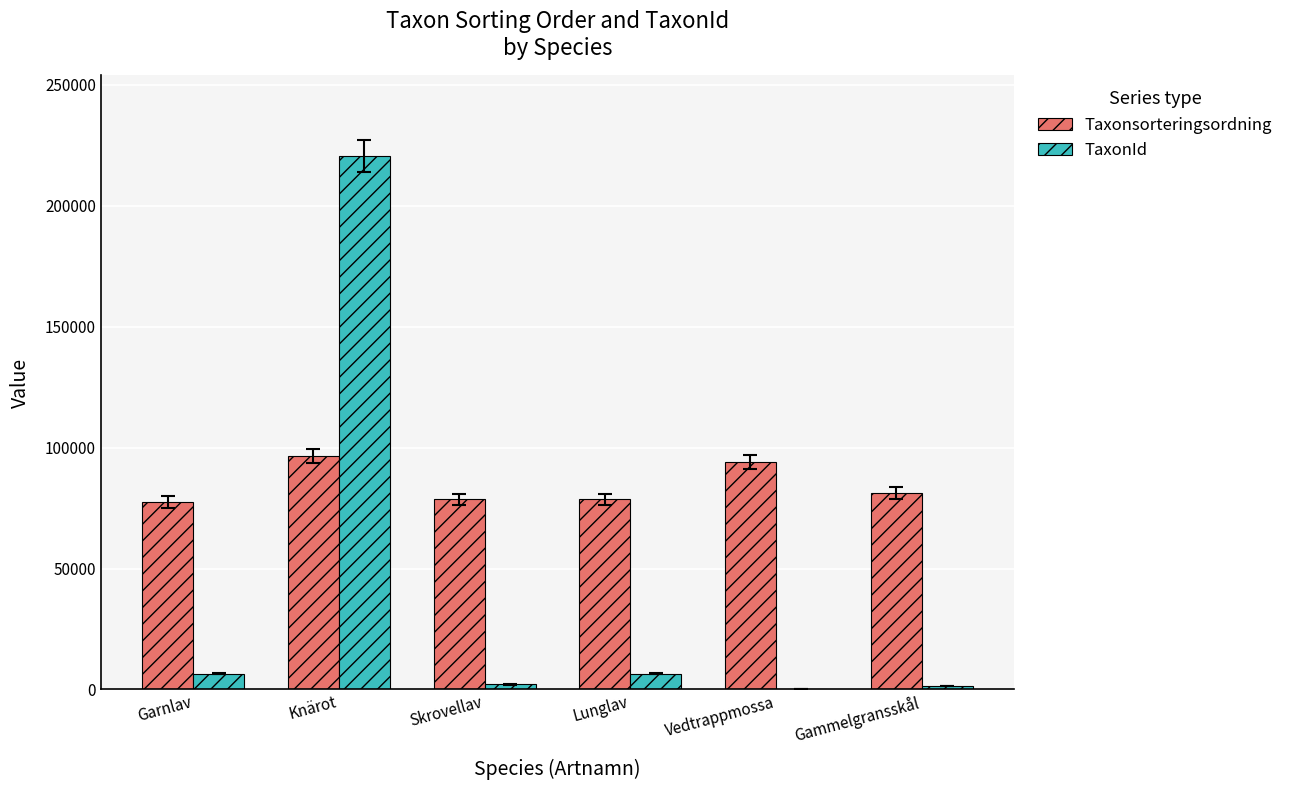

Where is Taxonsorteringsordning nearest to the value 86927?

Gammelgransskål